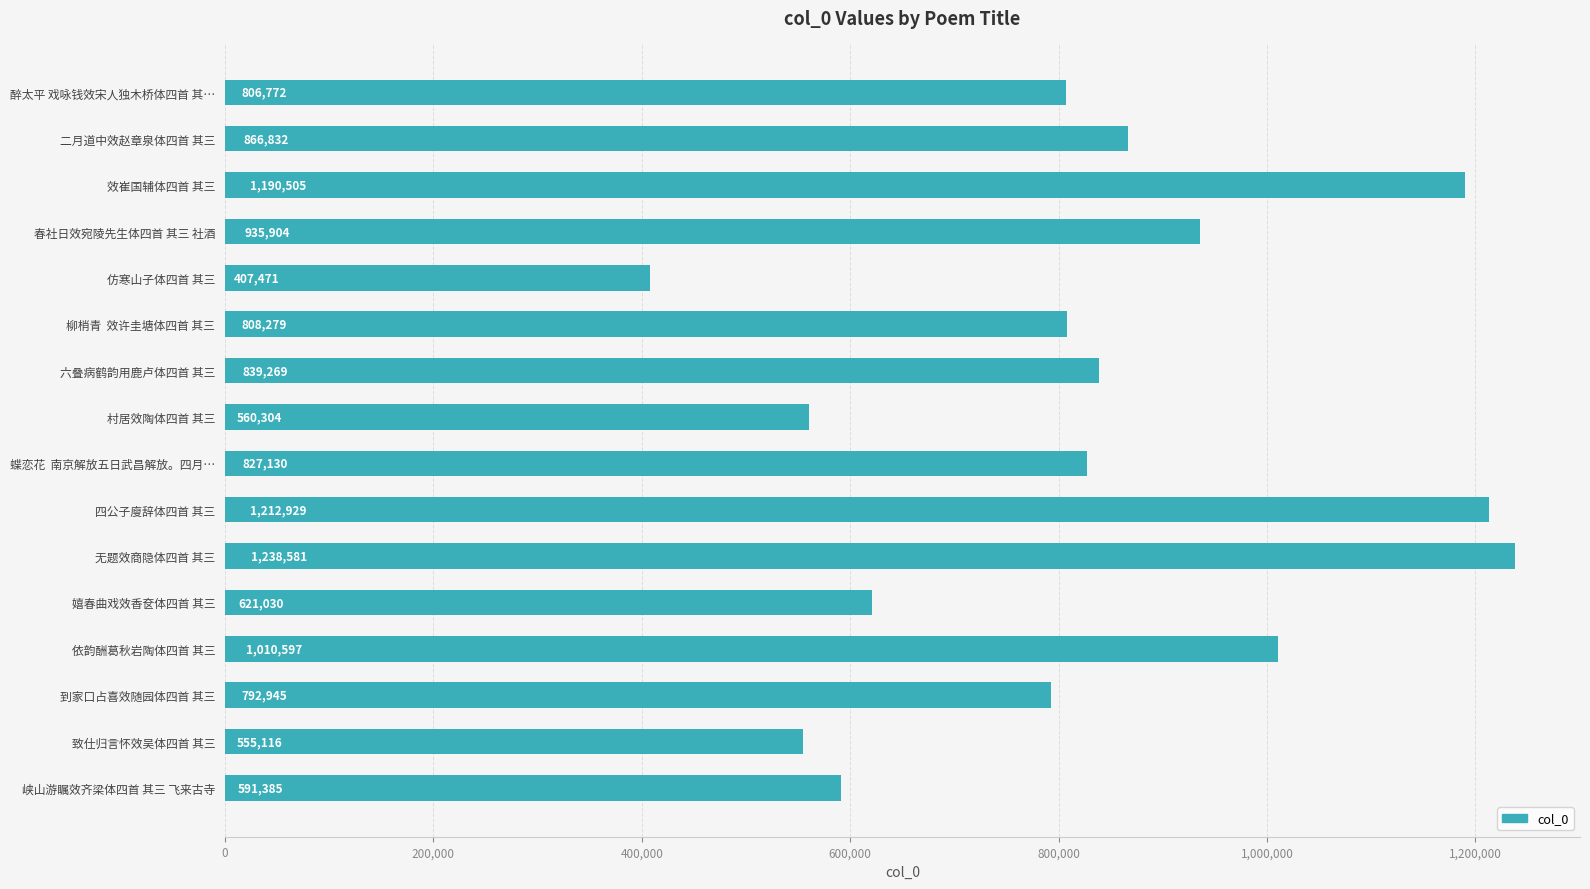

What is the difference between the maximum and minimum values?

831110